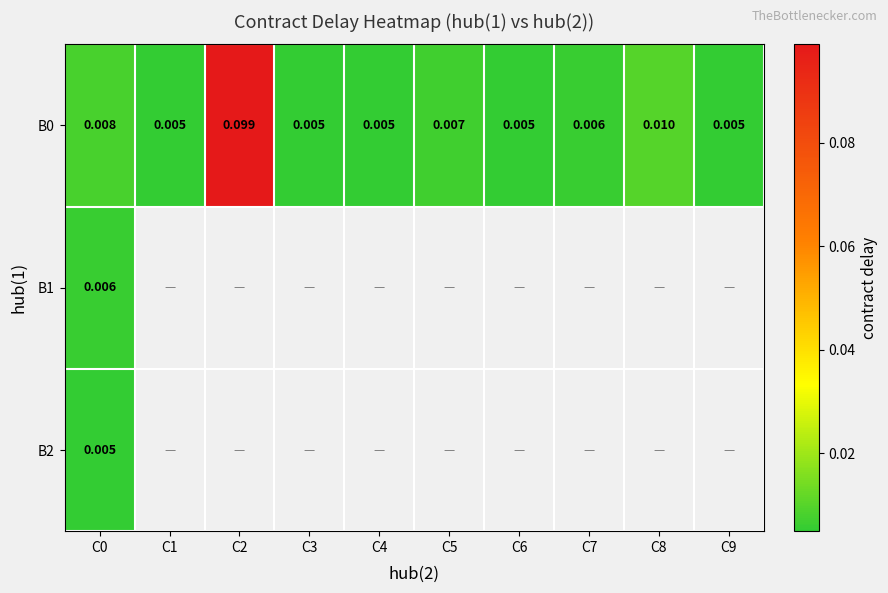

Which category has the highest value in the B2 series?

C0